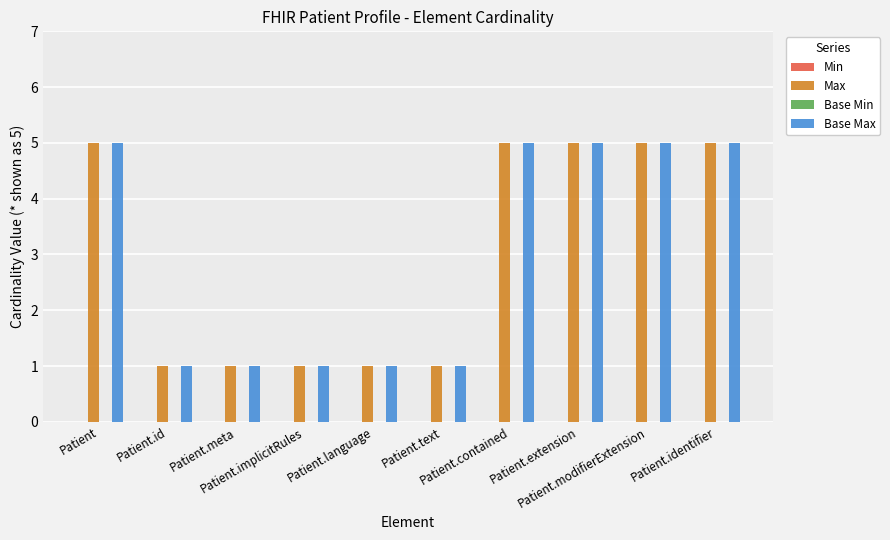

What is the lowest value of the Base Max series?

1